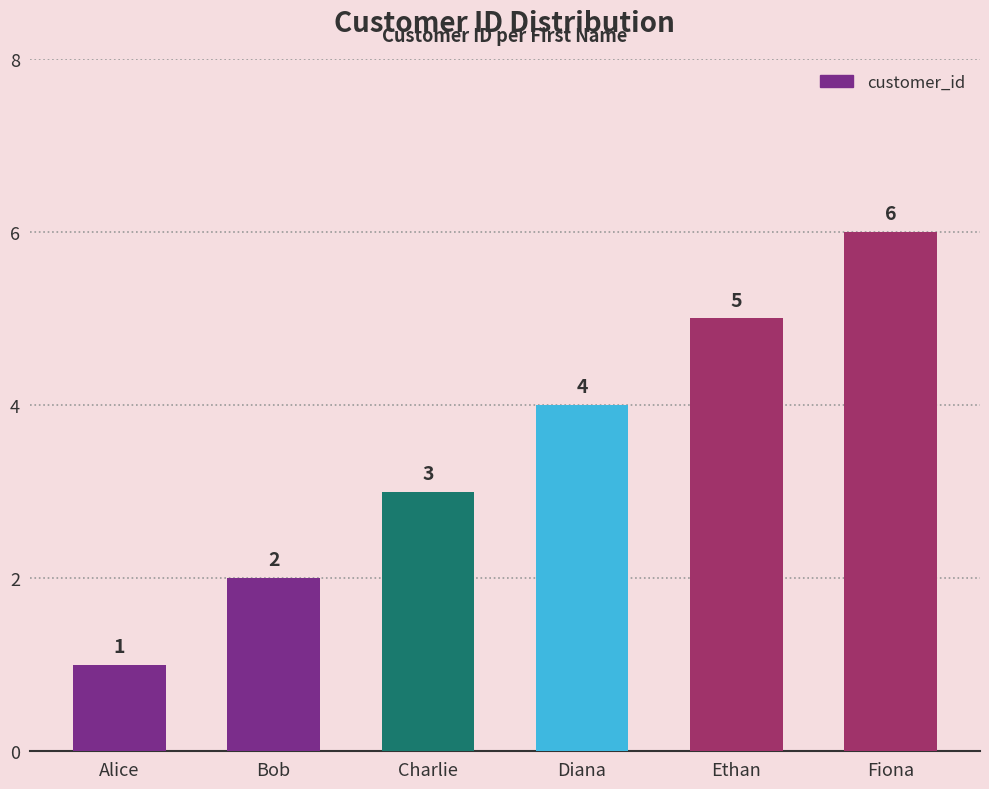

Rank the categories by value from highest to lowest.

Fiona, Ethan, Diana, Charlie, Bob, Alice